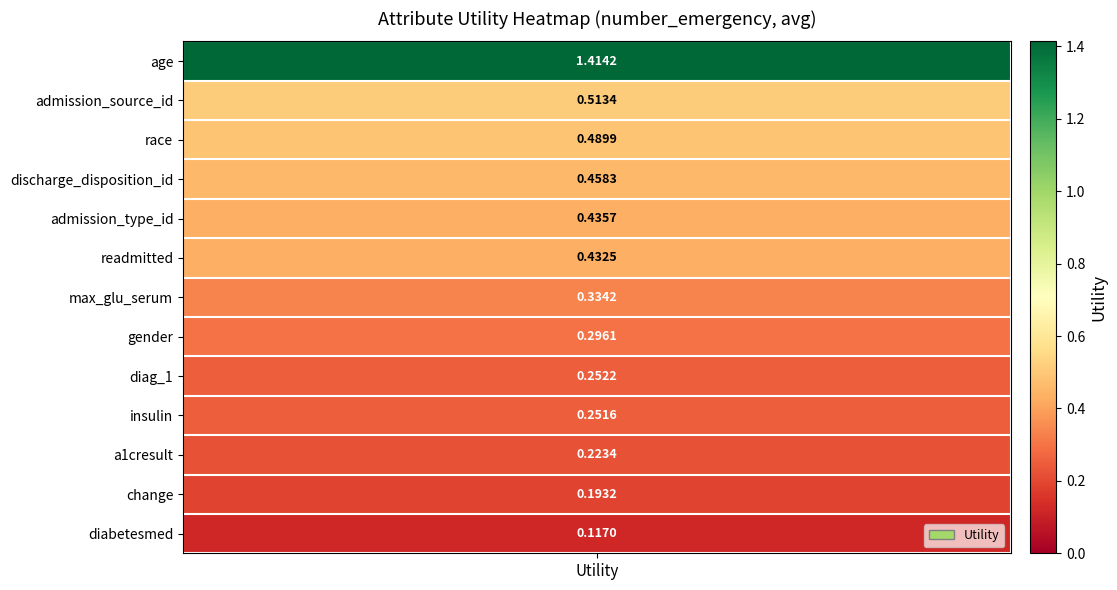

Which category has the lowest value across all series?

diabetesmed